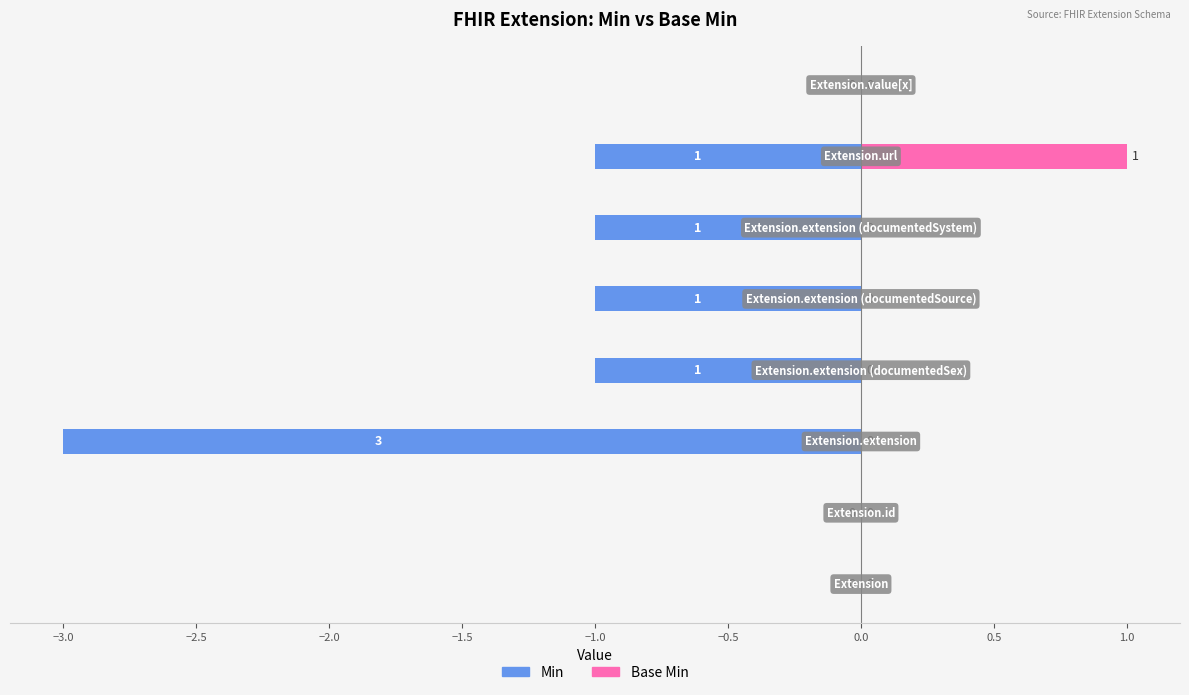

Is the value of Base Min at −2.5 greater than the value of Min at −3.0?

No